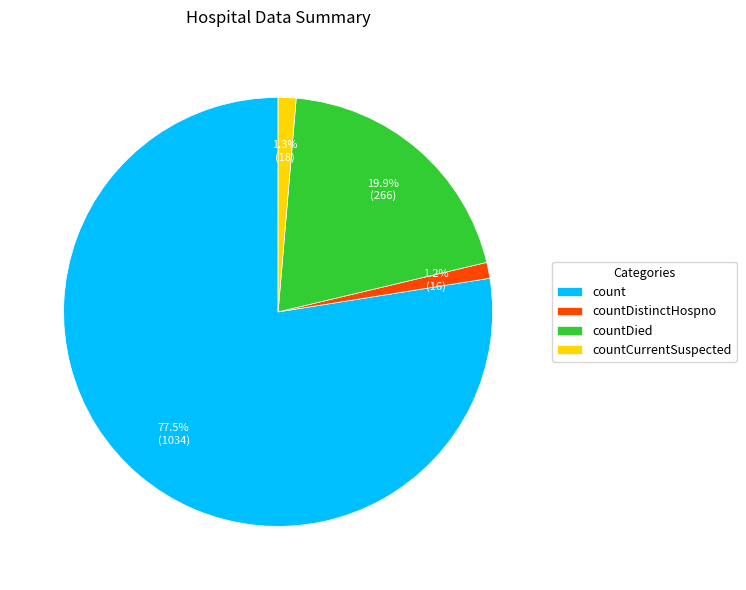

How many segments does this pie chart have?

4